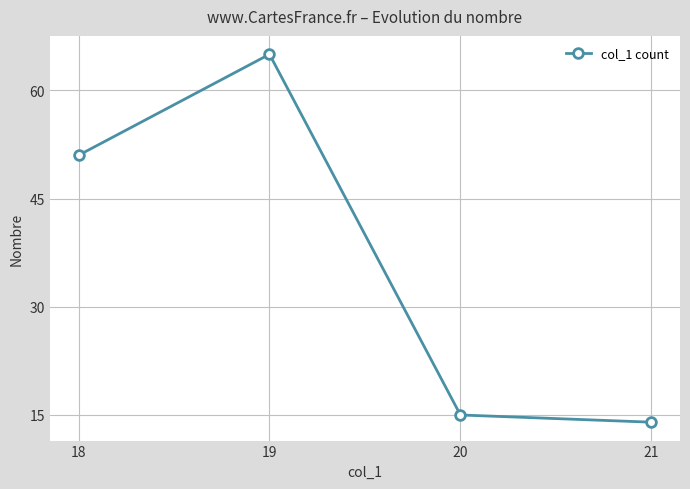

Is it true that the value at 18 is 51?

True